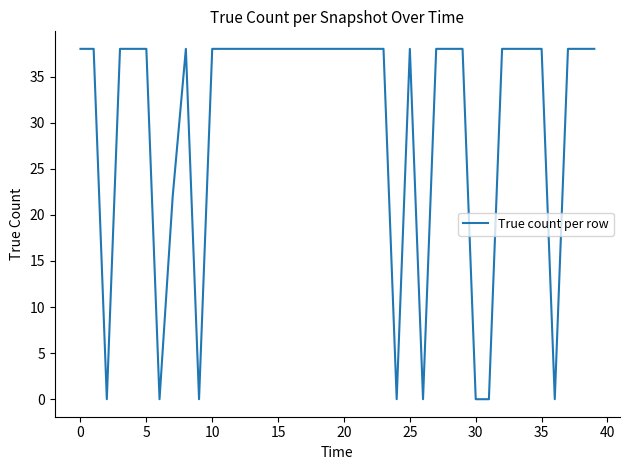

What is the greatest value displayed?

38